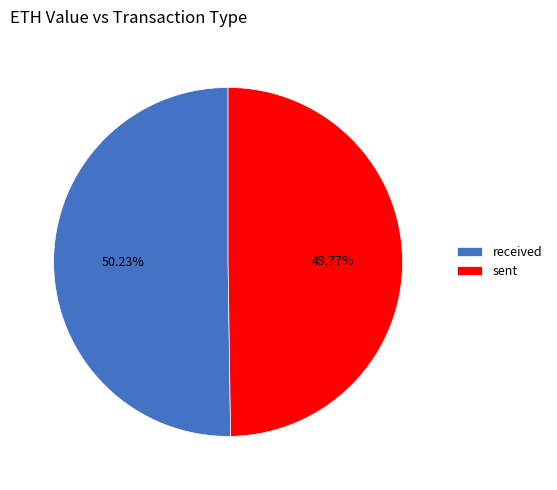

Is there a majority slice in this chart?

Yes